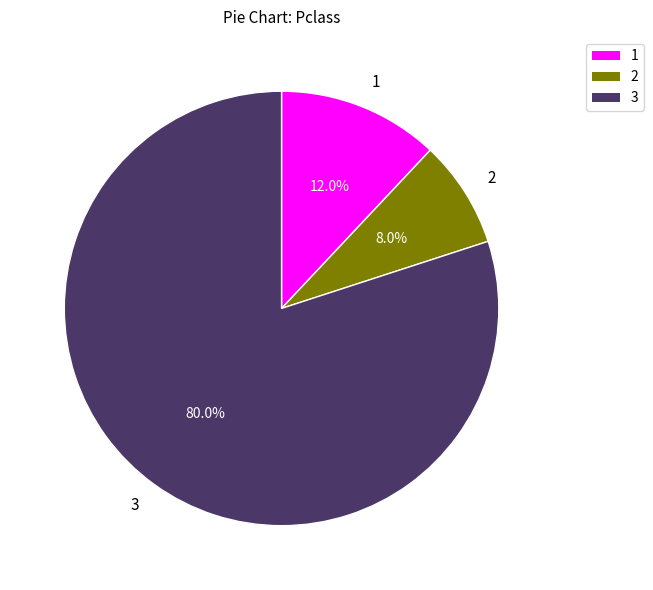

Which slice is the smallest?

2